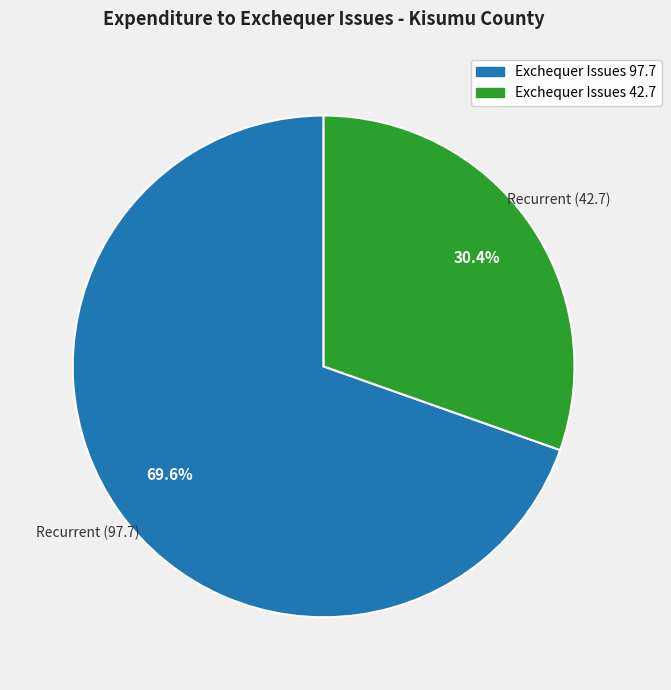

Is there a majority slice in this chart?

Yes